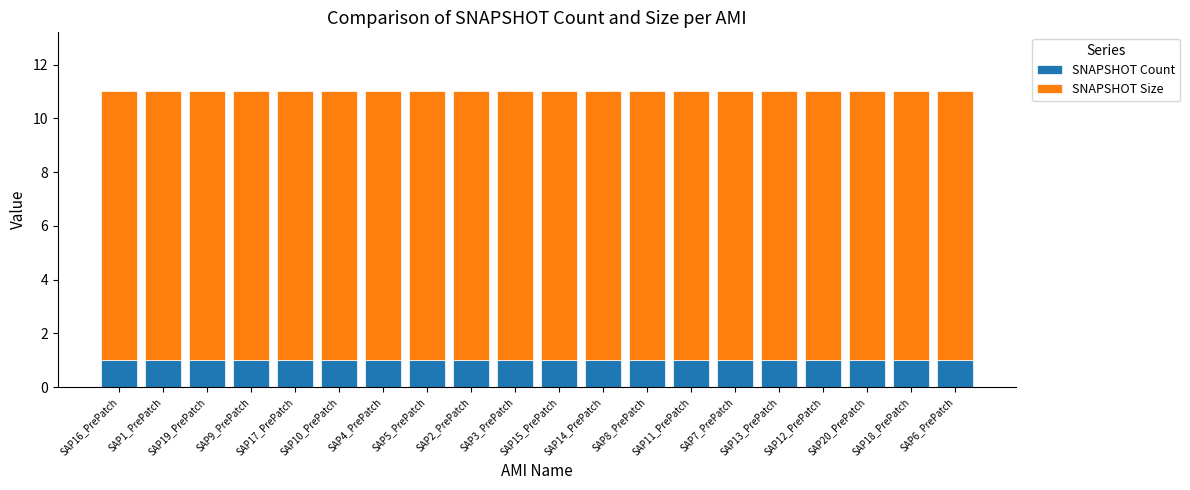

The value of SNAPSHOT Count at SAP13_PrePatch is 2. True or false?

False